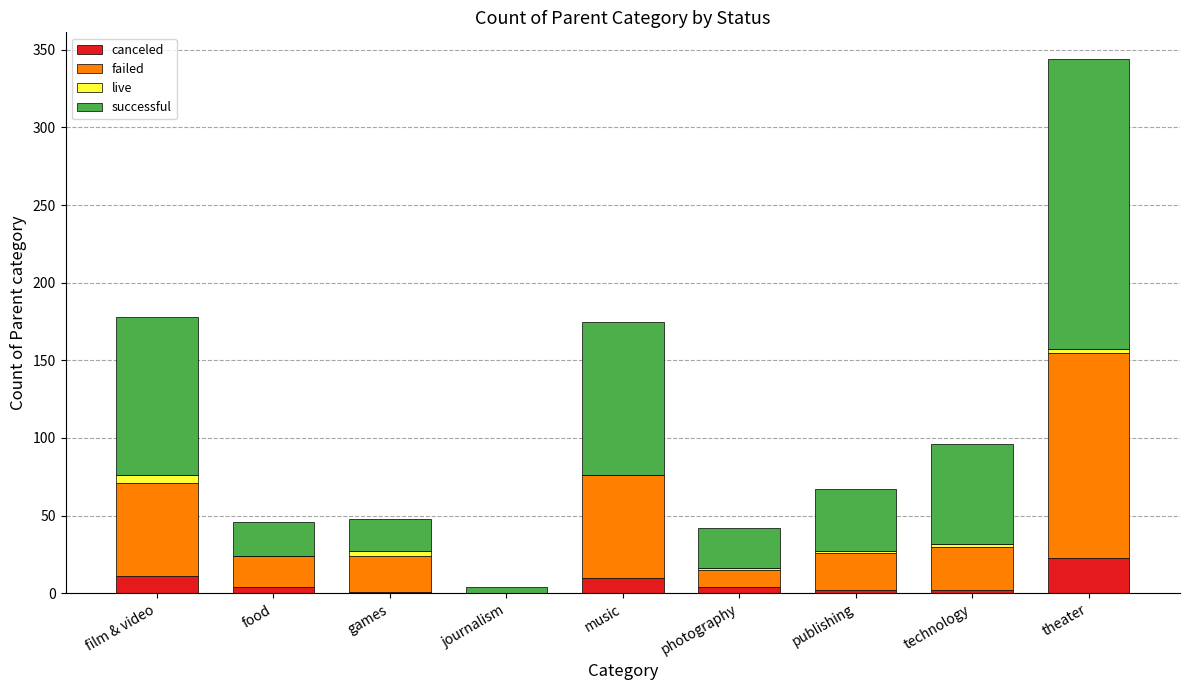

How many categories are shown in the chart?

9